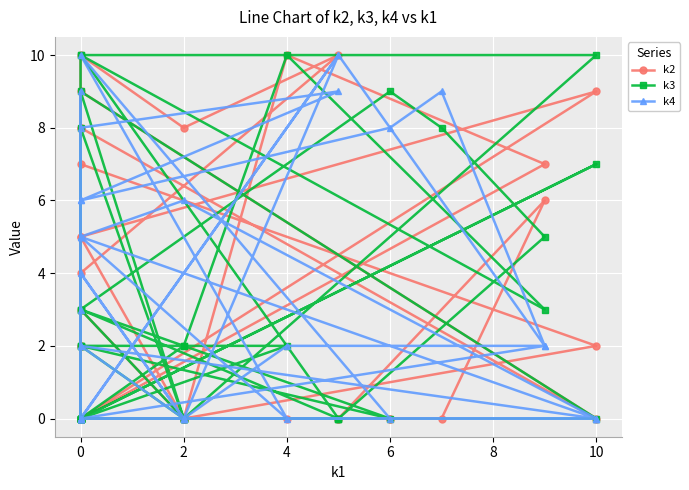

The value of k2 at 20 is 2. True or false?

False